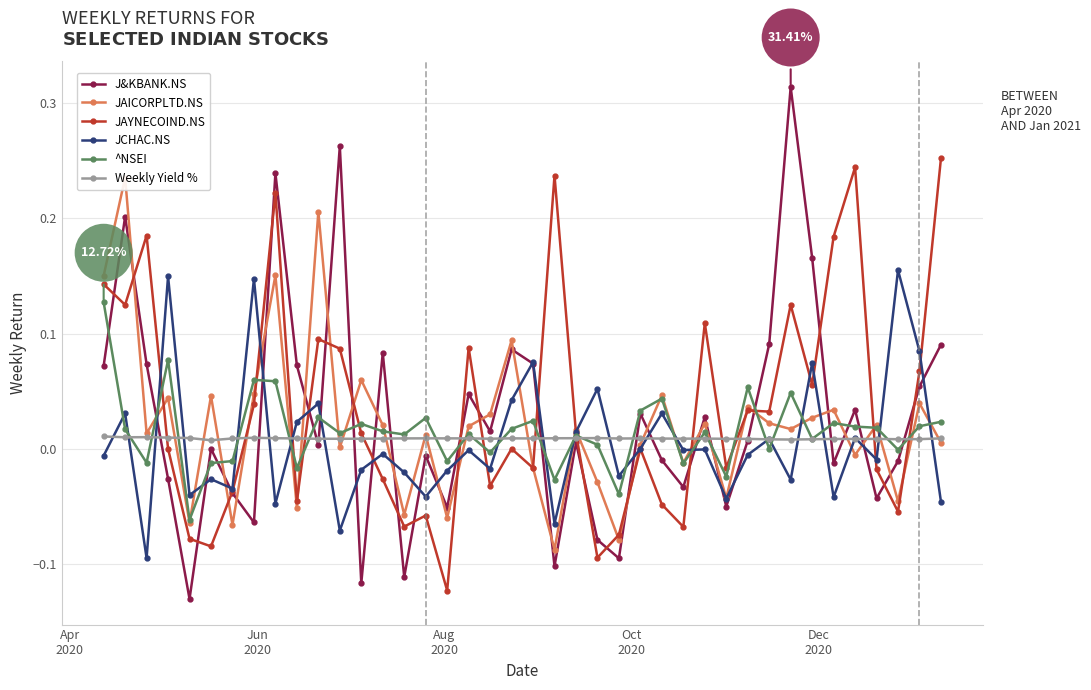

Reading right to left, list all the values displayed in this chart.

J&KBANK.NS: 0.1	0.1	-0.0	-0.0	0.0	-0.0	0.2	0.3	0.1	0.0	-0.1	0.0	-0.0	-0.0	0.0	-0.1	-0.1	0.0	-0.1	0.1	0.1	0.0	0.0	-0.1	-0.0	-0.1	0.1	-0.1	0.3	0.0	0.1	0.2	-0.1	-0.0	0.0	-0.1	-0.0	0.1	0.2	0.1
JAICORPLTD.NS: 0.0	0.0	-0.0	0.0	-0.0	0.0	0.0	0.0	0.0	0.0	-0.0	0.0	-0.0	0.0	0.0	-0.1	-0.0	0.0	-0.1	-0.0	0.1	0.0	0.0	-0.1	0.0	-0.1	0.0	0.1	0.0	0.2	-0.1	0.2	0.0	-0.1	0.0	-0.1	0.0	0.0	0.2	0.2
JAYNECOIND.NS: 0.3	0.1	-0.1	-0.0	0.2	0.2	0.1	0.1	0.0	0.0	-0.0	0.1	-0.1	-0.0	0.0	-0.1	-0.1	0.0	0.2	-0.0	0.0	-0.0	0.1	-0.1	-0.1	-0.1	-0.0	0.0	0.1	0.1	-0.0	0.2	0.0	-0.0	-0.1	-0.1	0.0	0.2	0.1	0.1
JCHAC.NS: -0.0	0.1	0.2	-0.0	0.0	-0.0	0.1	-0.0	0.0	-0.0	-0.0	-0.0	-0.0	0.0	0.0	-0.0	0.1	0.0	-0.1	0.1	0.0	-0.0	-0.0	-0.0	-0.0	-0.0	-0.0	-0.0	-0.1	0.0	0.0	-0.0	0.1	-0.0	-0.0	-0.0	0.1	-0.1	0.0	-0.0
^NSEI: 0.0	0.0	-0.0	0.0	0.0	0.0	0.0	0.0	0.0	0.1	-0.0	0.0	-0.0	0.0	0.0	-0.0	0.0	0.0	-0.0	0.0	0.0	-0.0	0.0	-0.0	0.0	0.0	0.0	0.0	0.0	0.0	-0.0	0.1	0.1	-0.0	-0.0	-0.1	0.1	-0.0	0.0	0.1
Weekly Yield %: 0.0	0.0	0.0	0.0	0.0	0.0	0.0	0.0	0.0	0.0	0.0	0.0	0.0	0.0	0.0	0.0	0.0	0.0	0.0	0.0	0.0	0.0	0.0	0.0	0.0	0.0	0.0	0.0	0.0	0.0	0.0	0.0	0.0	0.0	0.0	0.0	0.0	0.0	0.0	0.0